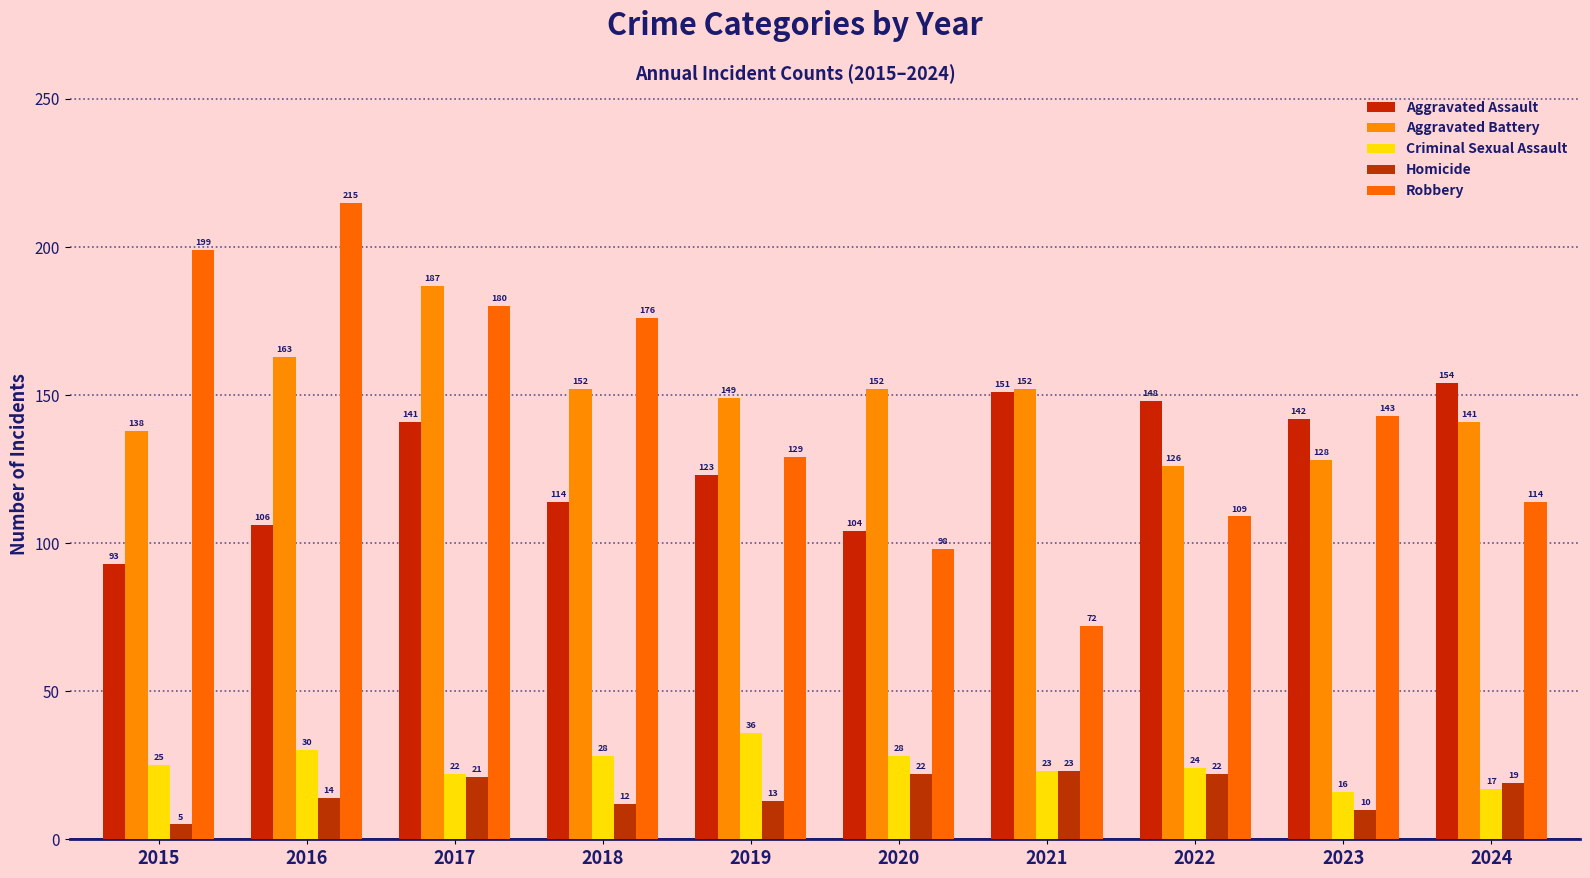

Is it true that Homicide equals 31 at 2024?

False